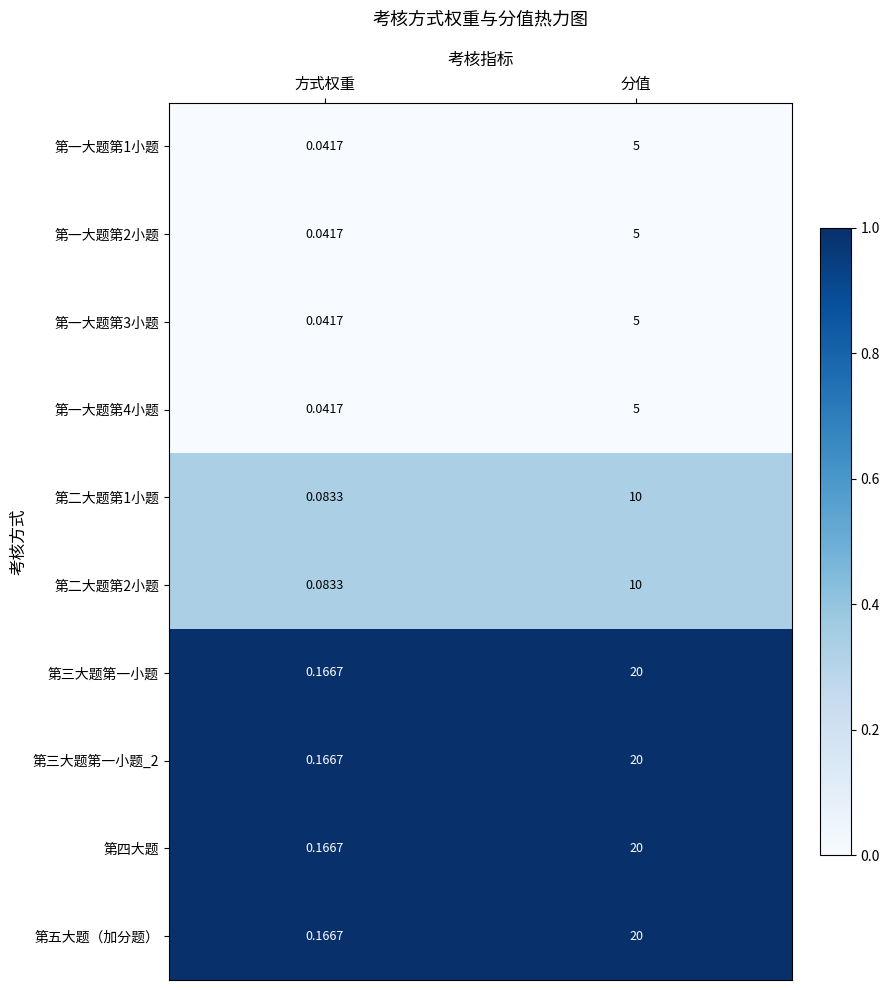

At how many categories does at least one series exceed 0?

2